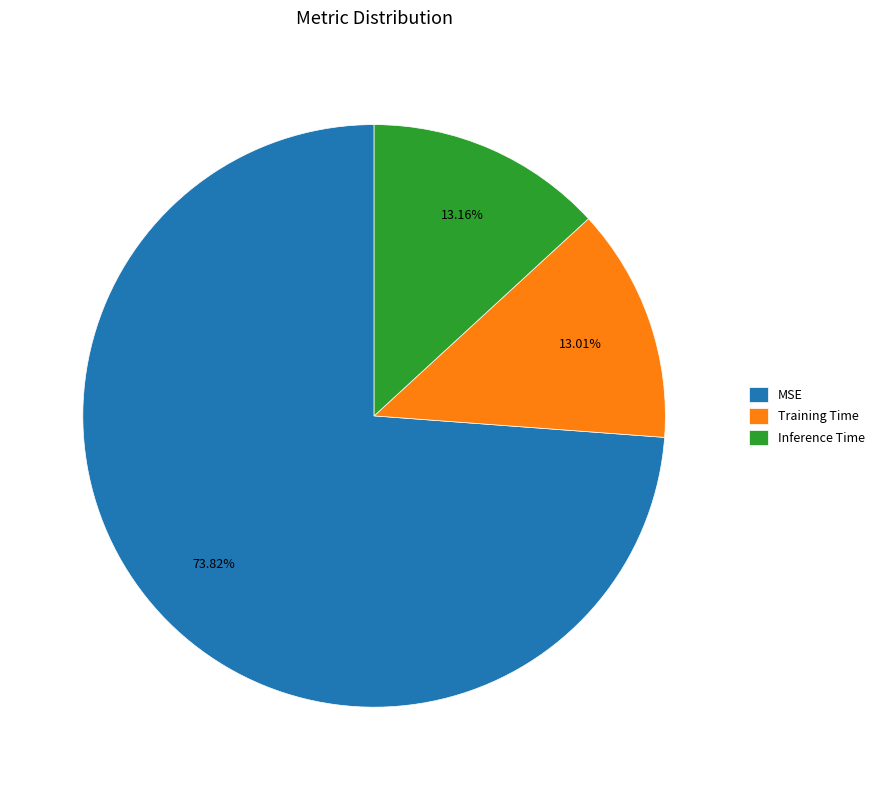

How many slices are in this pie chart?

3